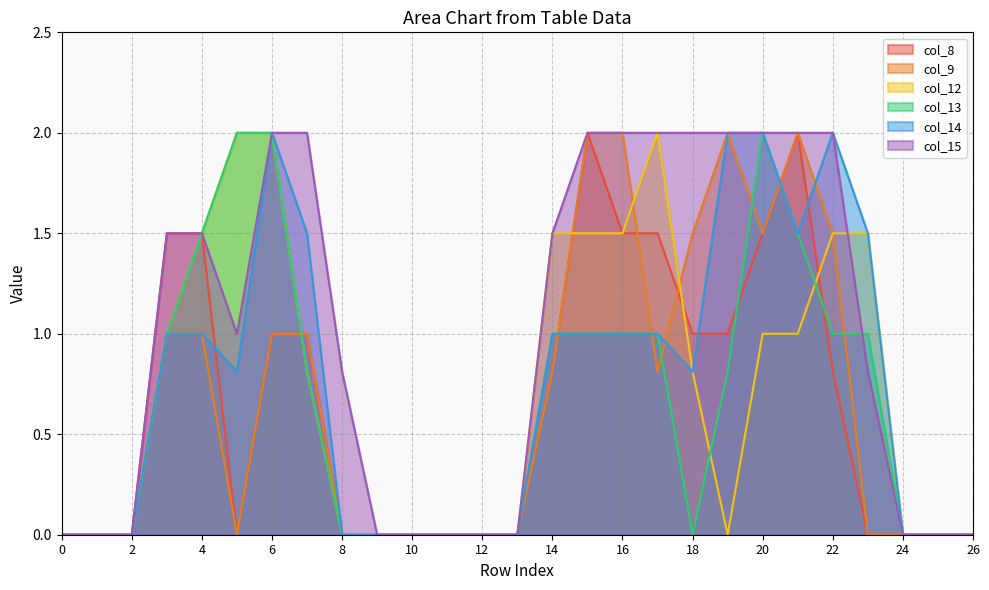

Which series has the largest range (max minus min)?

col_8